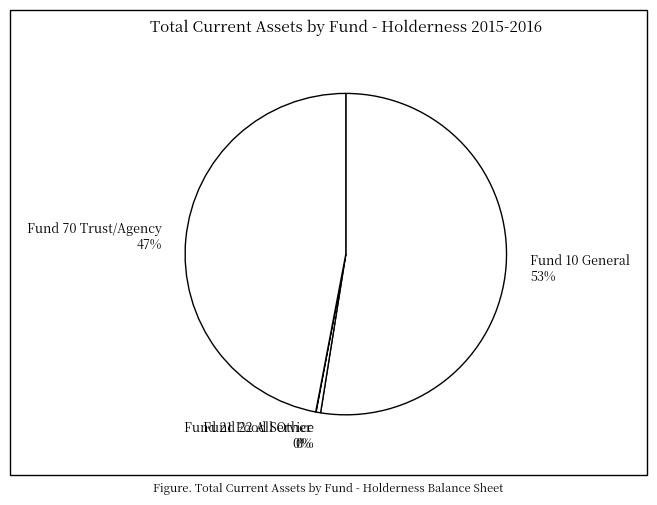

True or false: Fund 10 General 53% accounts for 53% of the total.

True